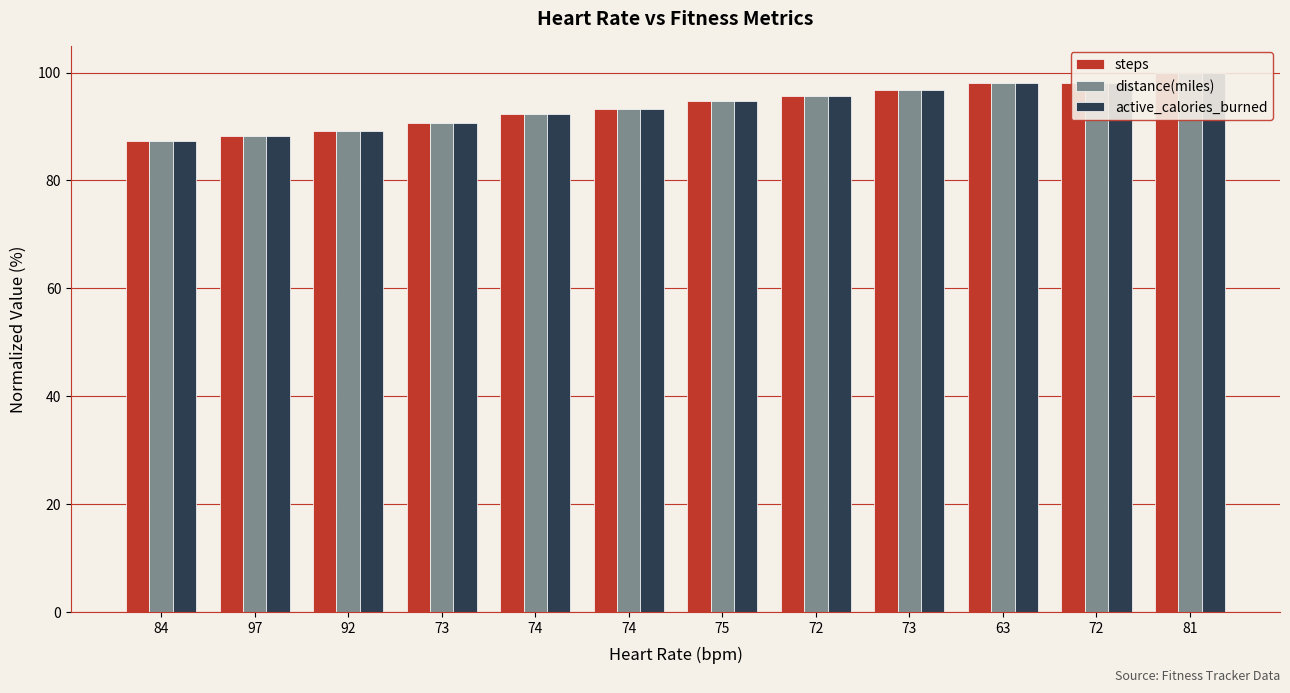

What is the difference between the maximum and minimum values in the active_calories_burned series?

12.6